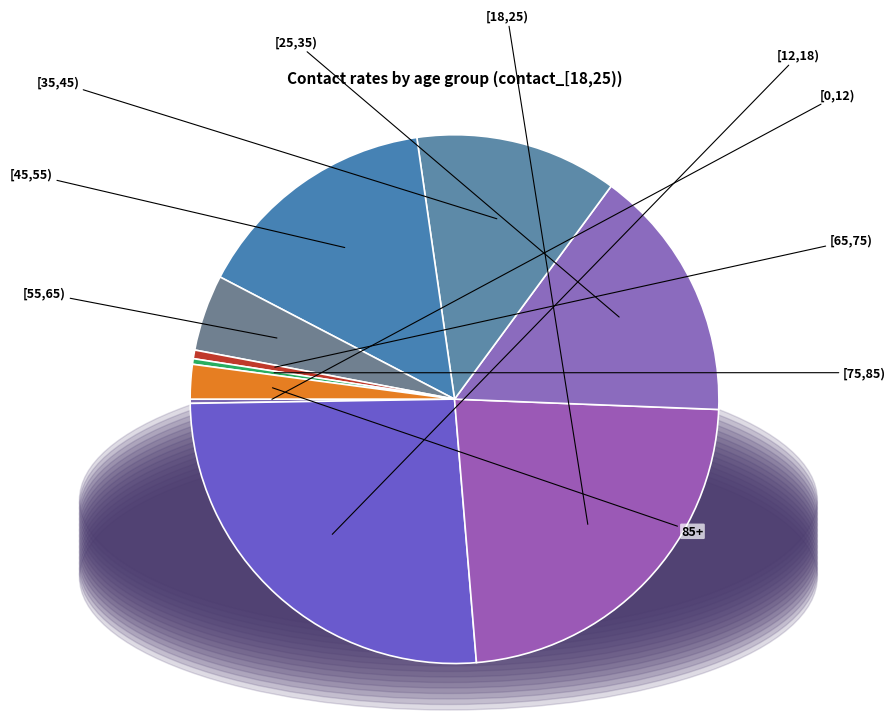

What is the smallest slice in the pie chart?

[0,12)